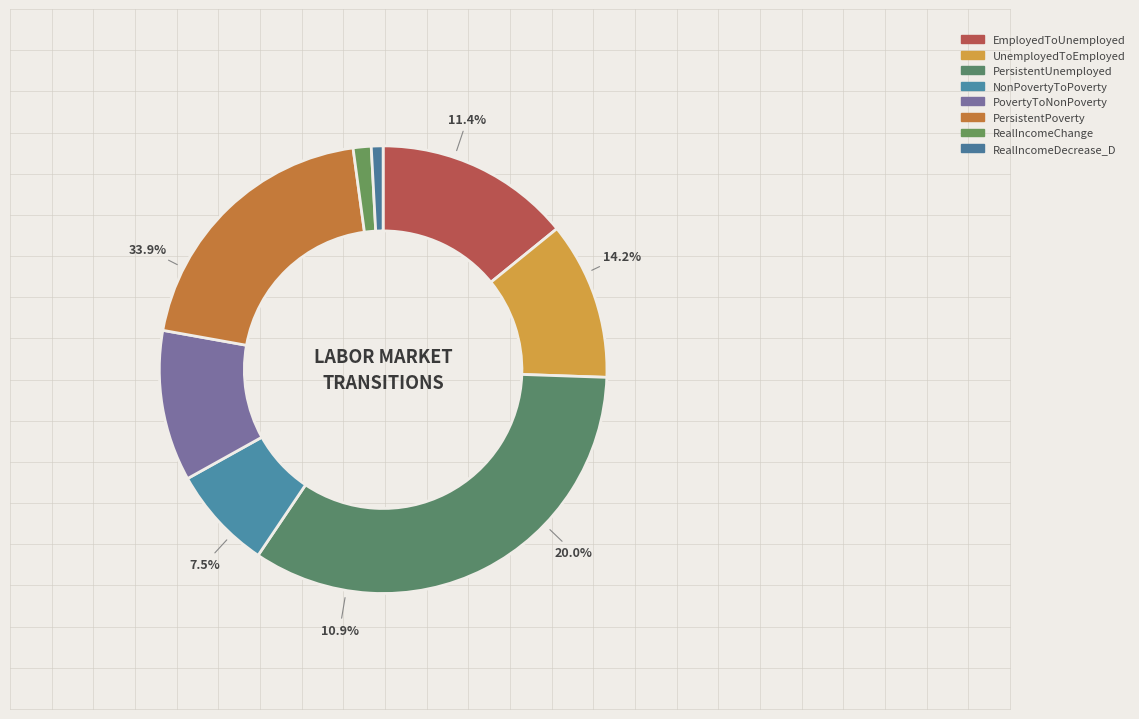

Count the number of slices in the pie.

8